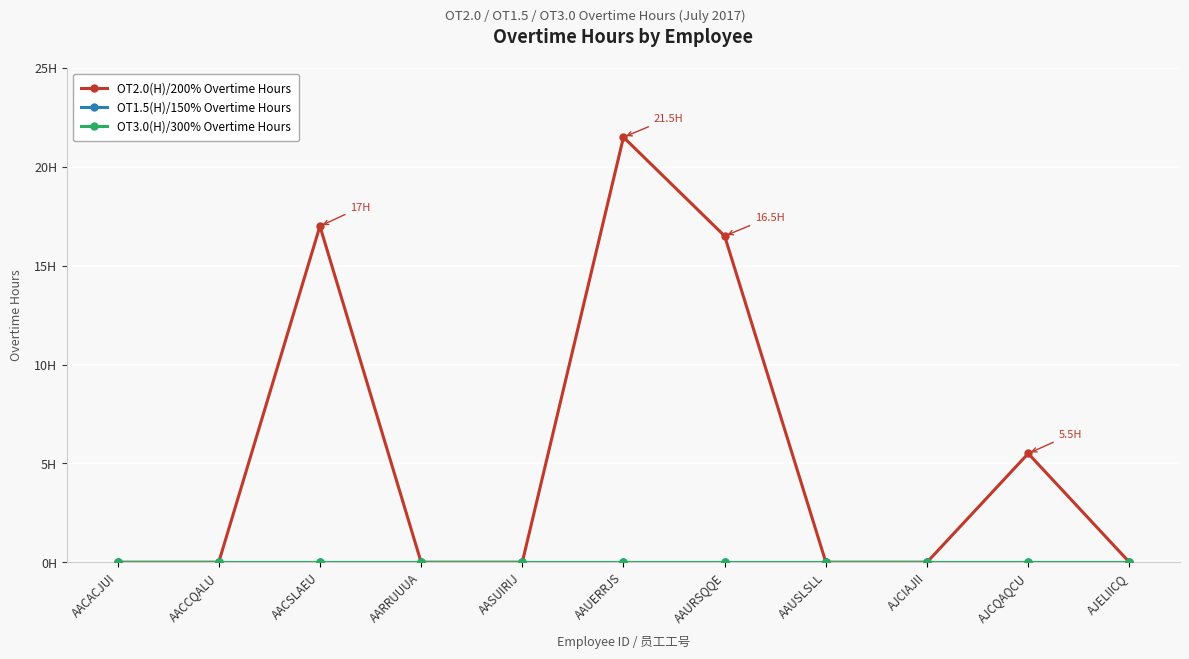

True or false: OT2.0(H)/200% Overtime Hours has a value of 8.8 at AASUIRIJ.

False